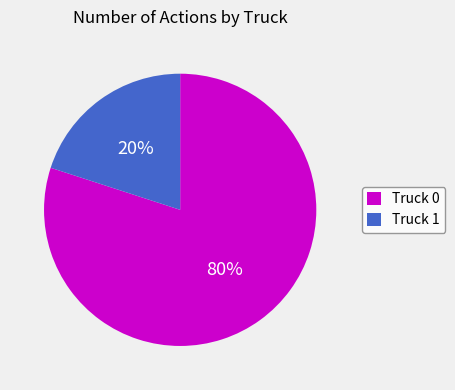

Which category has the biggest portion of the pie?

Truck 0